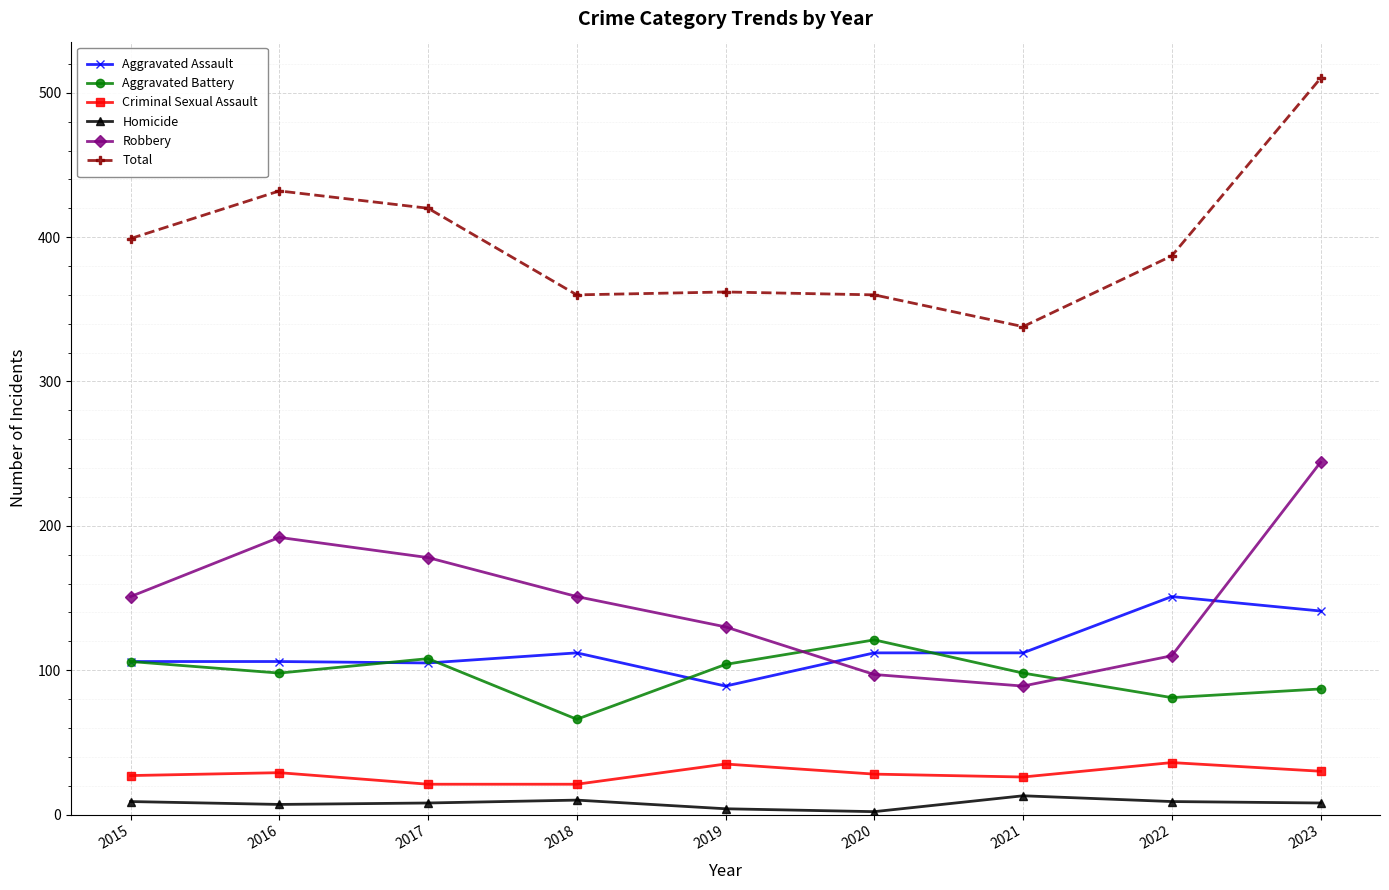

True or false: Aggravated Assault has a value of 45 at 2018.

False